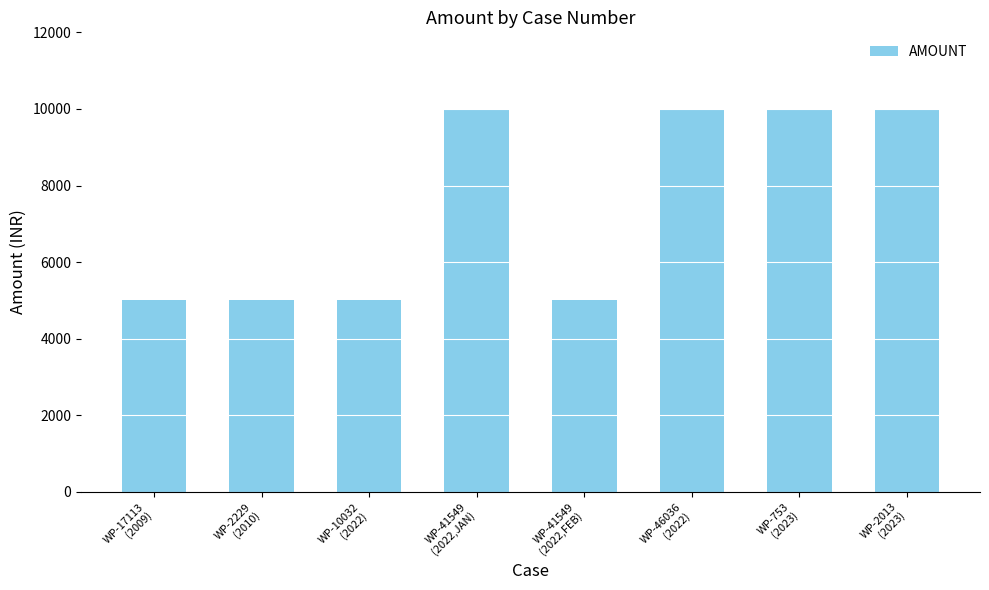

What is the value of the 7th bar from the left?

10000